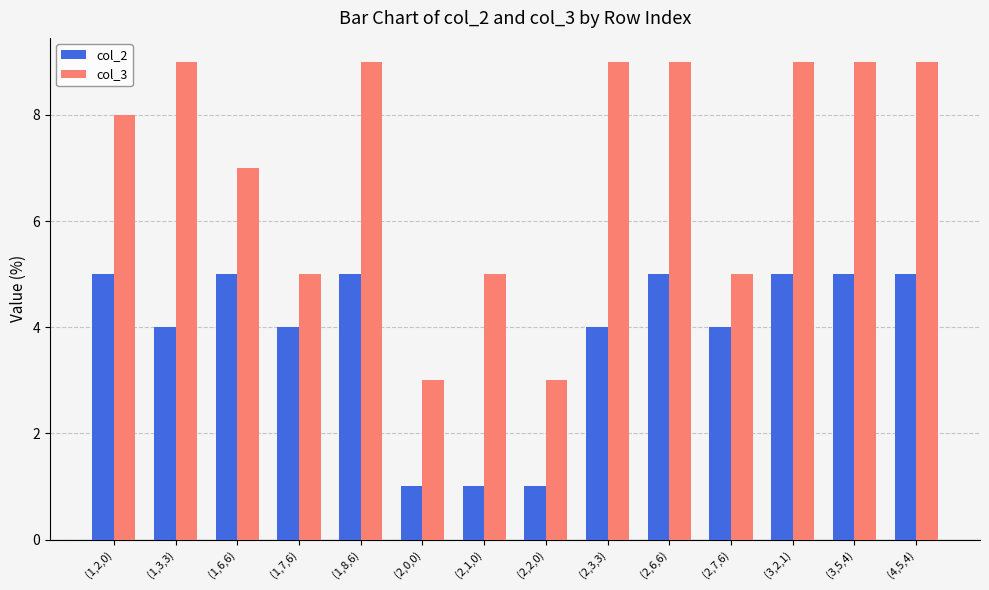

The value of col_3 at (1,8,6) is 9. True or false?

True